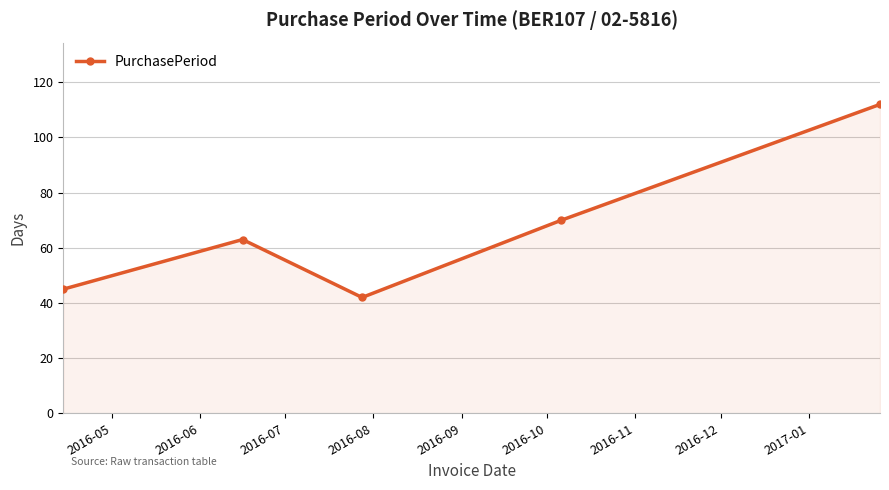

What is the greatest value displayed?

112